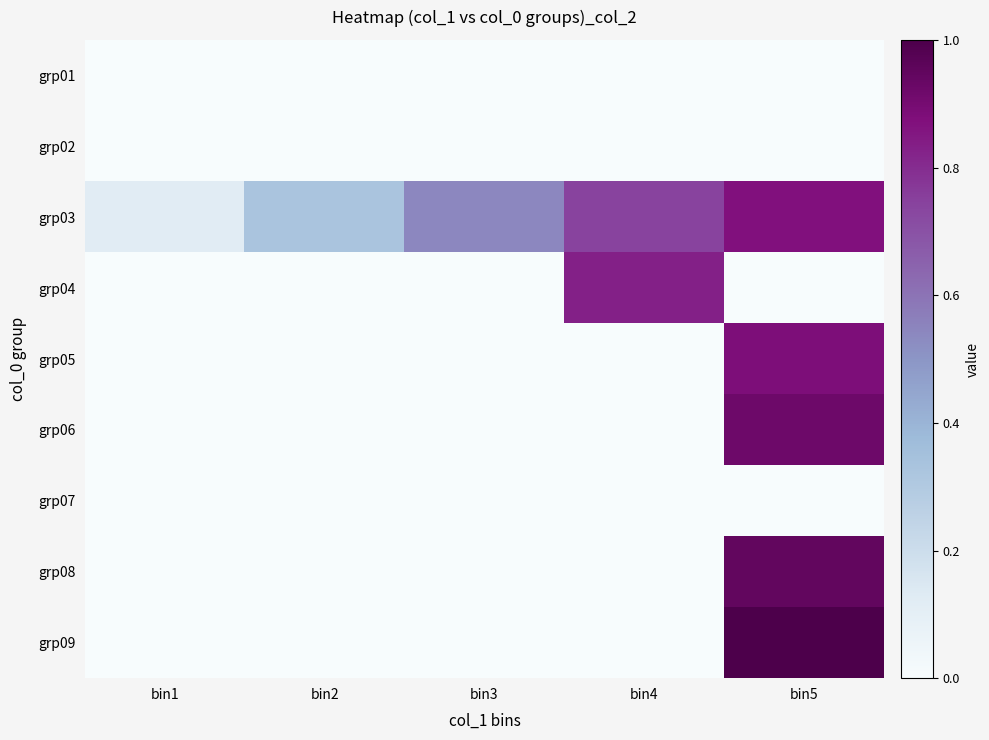

Which label corresponds to the smallest value in the chart?

bin1